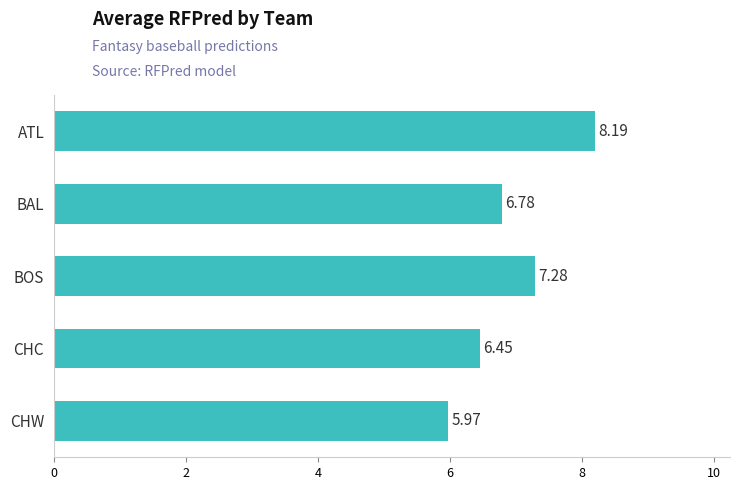

List the labels in order of value, largest first.

ATL, BOS, BAL, CHC, CHW